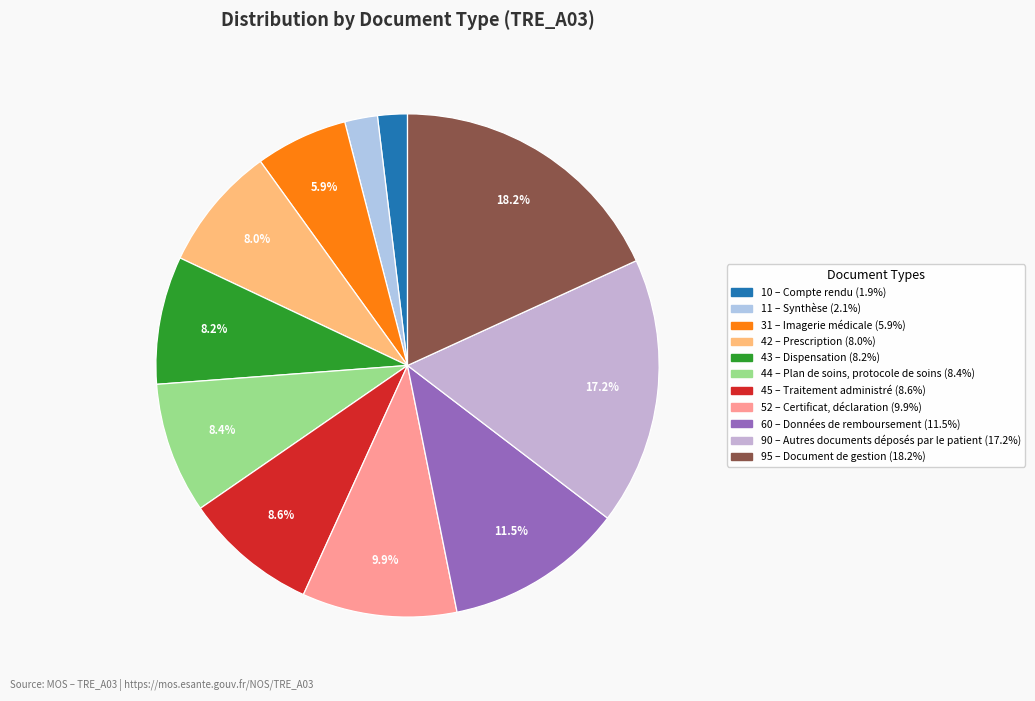

Which category has the biggest portion of the pie?

Document de gestion